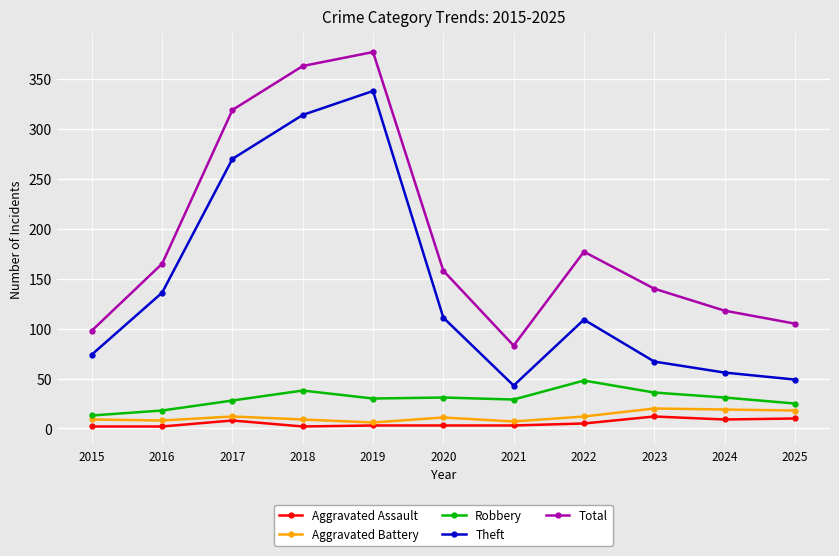

How many values in the Aggravated Battery series are below 11?

5